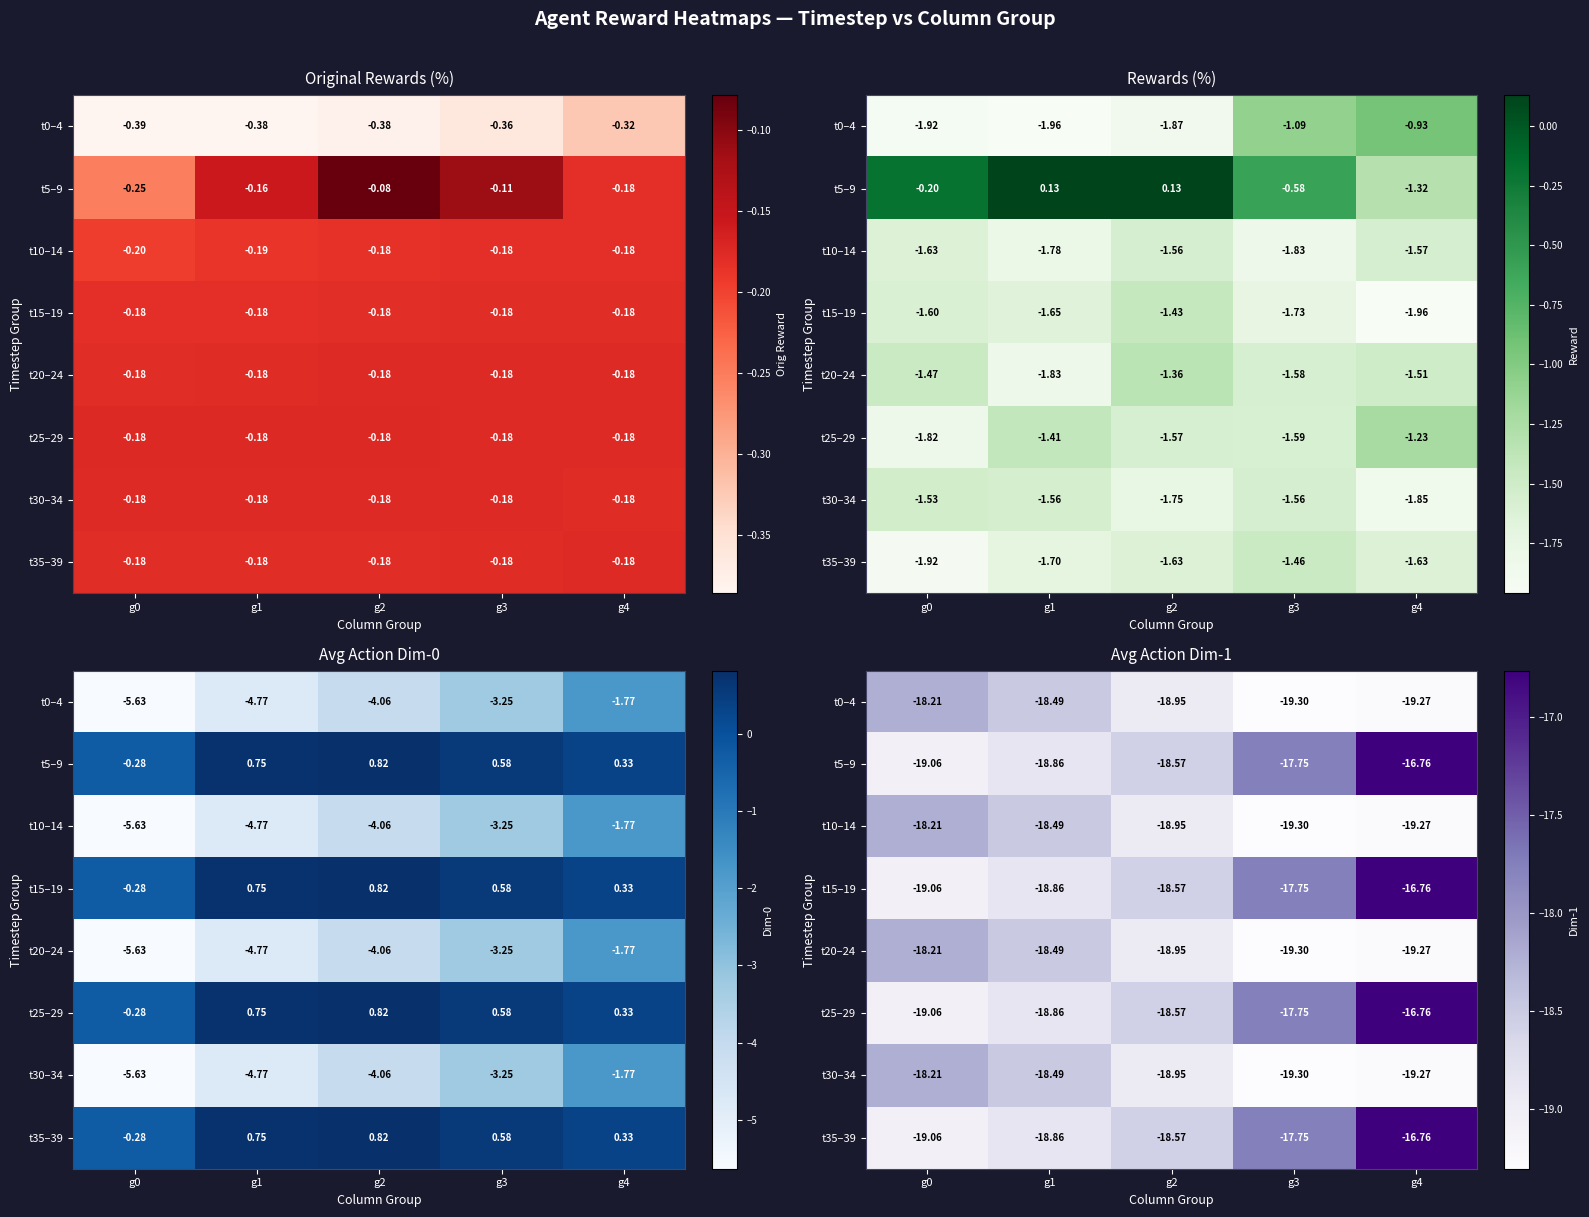

What is the spread (max minus min) of values at g1?

0.4